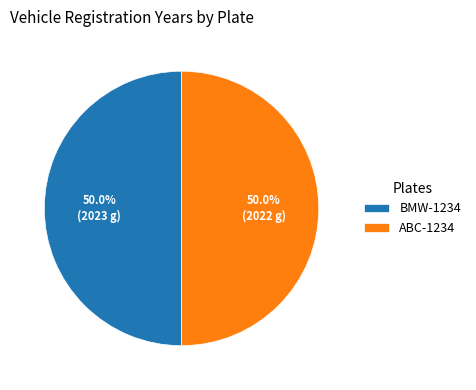

What portion of the pie excludes BMW-1234?

50.0%